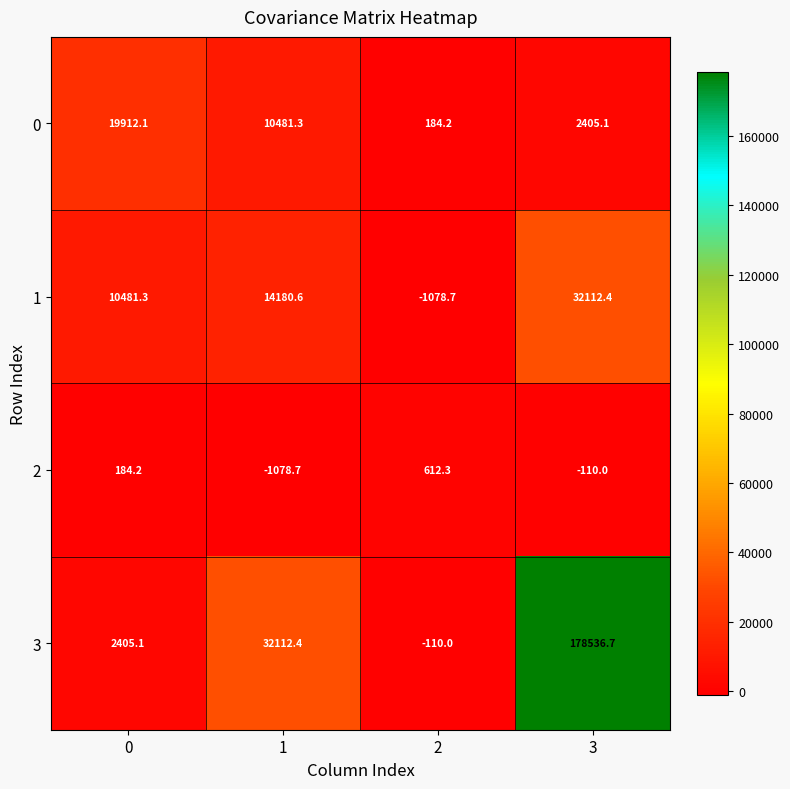

At how many categories does at least one series exceed 14261?

3